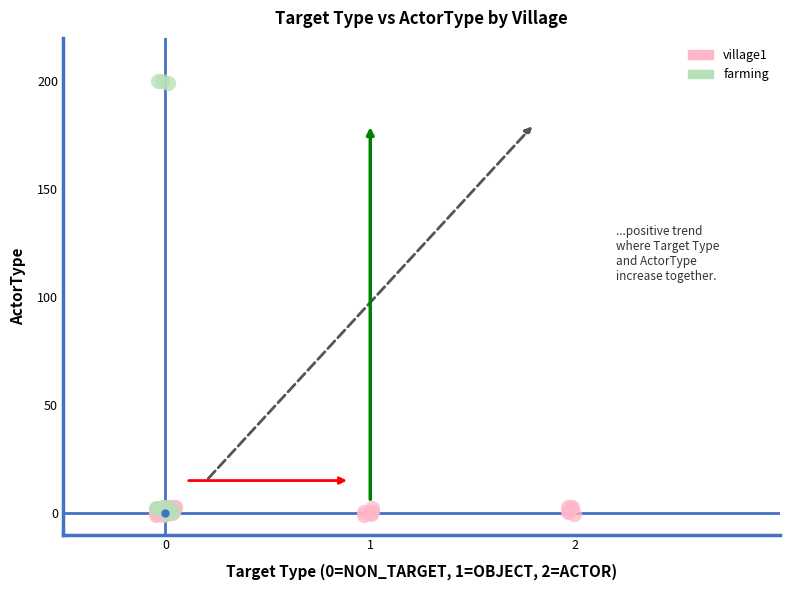

Which series has the largest Y range (max minus min)?

farming